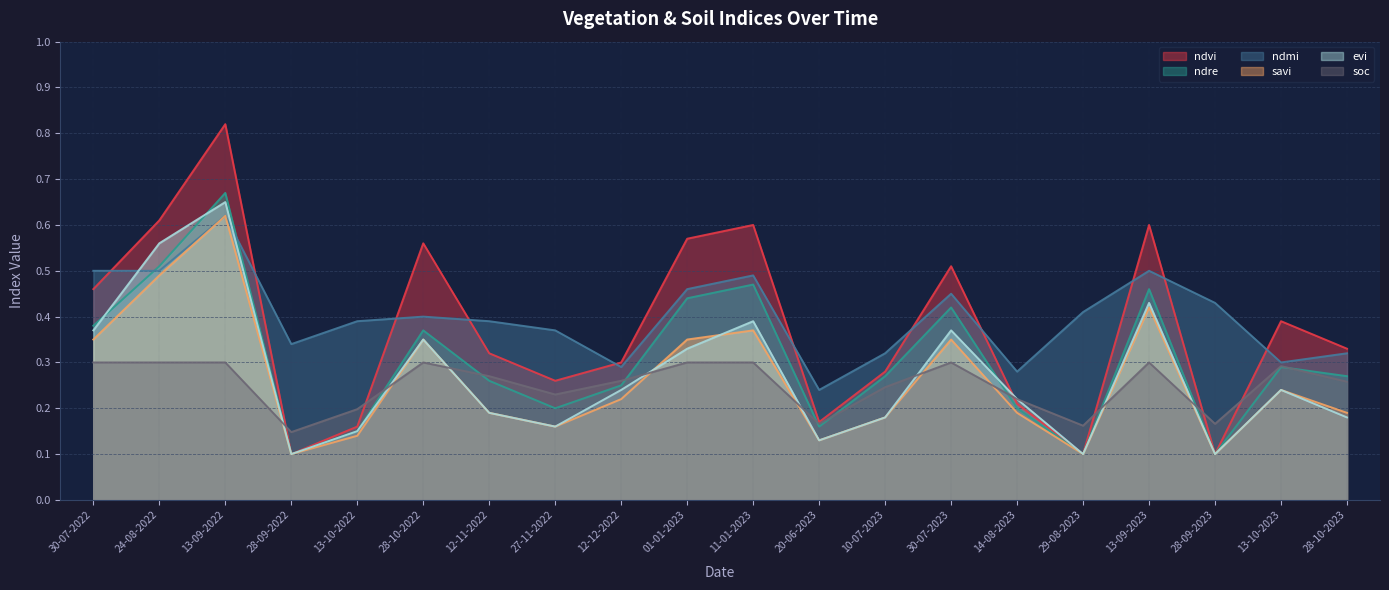

The value of ndmi at 12-12-2022 is 0.4. True or false?

False